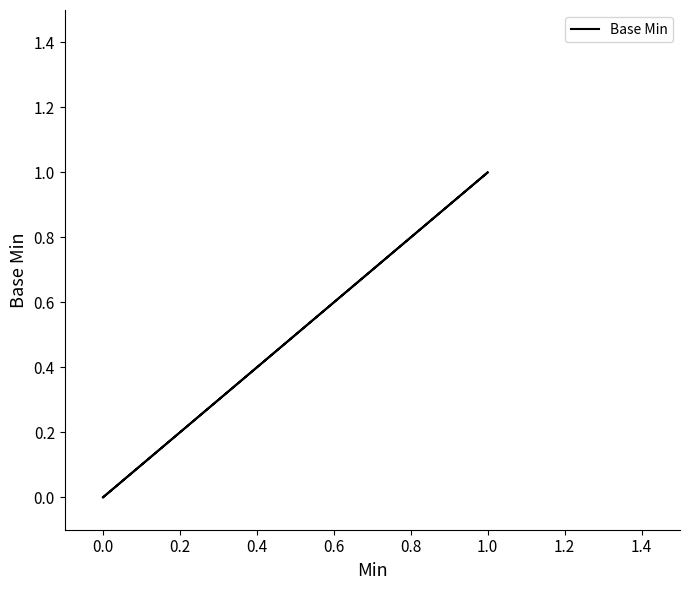

Count the number of data series in this chart.

1